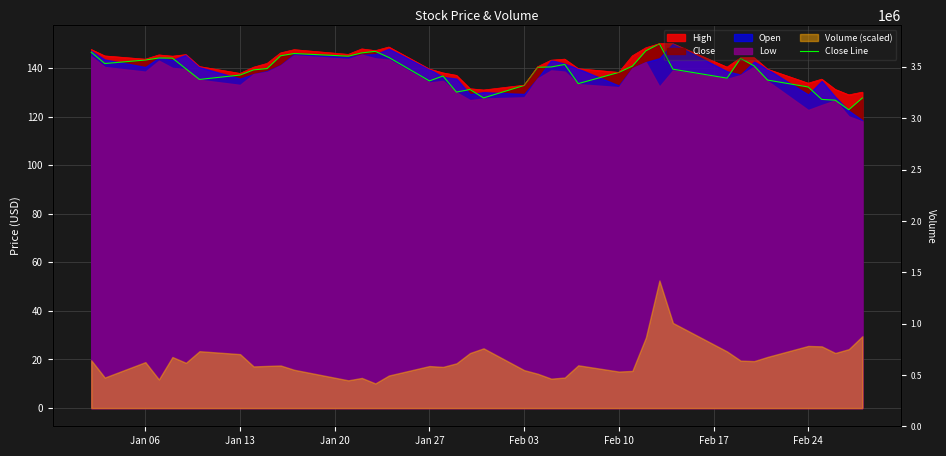

How many interior local peaks (higher than both neighbors) does the data have?

8